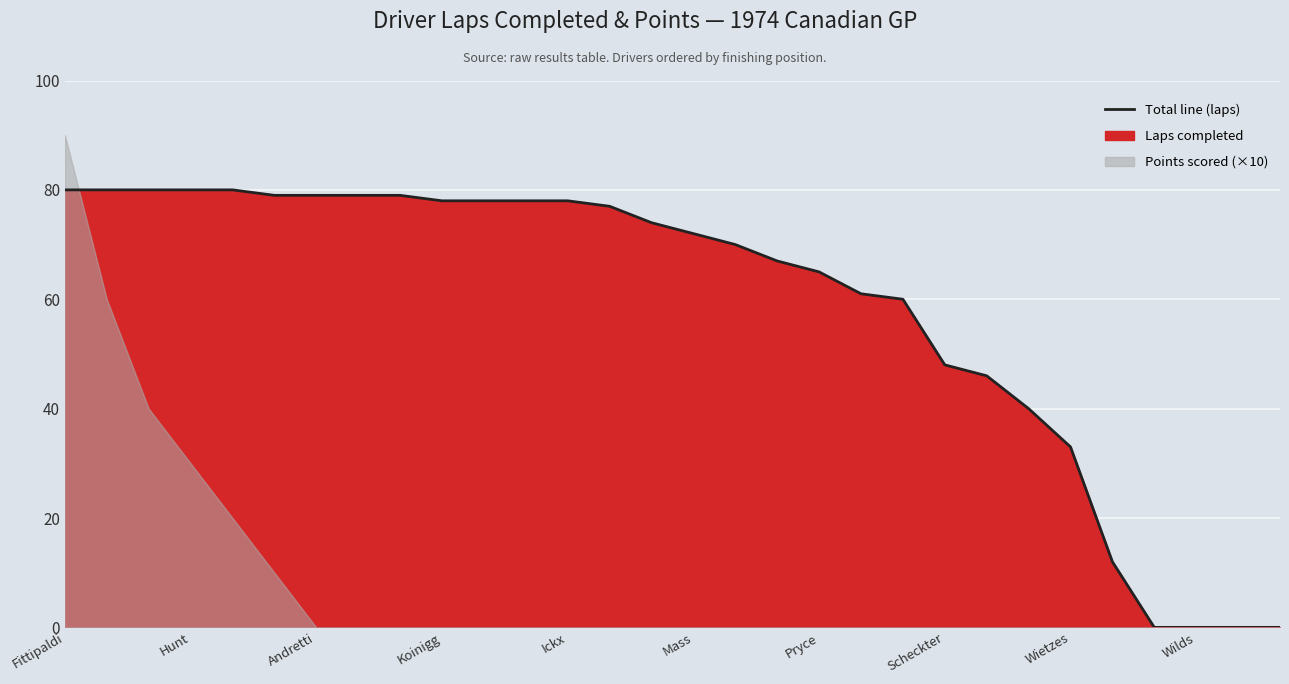

Between 10 and 20, which is larger?

10